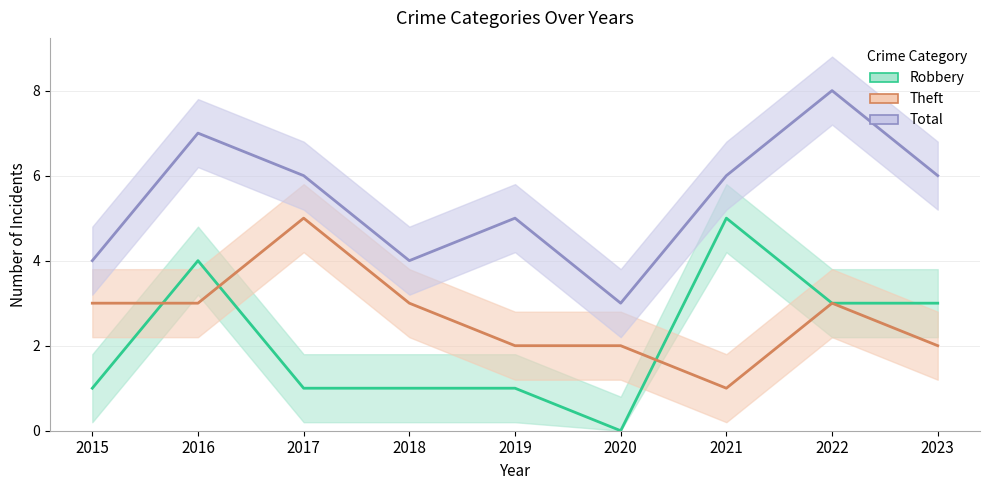

Reading right to left, what are all the values shown in this chart?

Robbery: 2023=3	2022=3	2021=5	2020=0	2019=1	2018=1	2017=1	2016=4	2015=1
Theft: 2023=2	2022=3	2021=1	2020=2	2019=2	2018=3	2017=5	2016=3	2015=3
Total: 2023=6	2022=8	2021=6	2020=3	2019=5	2018=4	2017=6	2016=7	2015=4